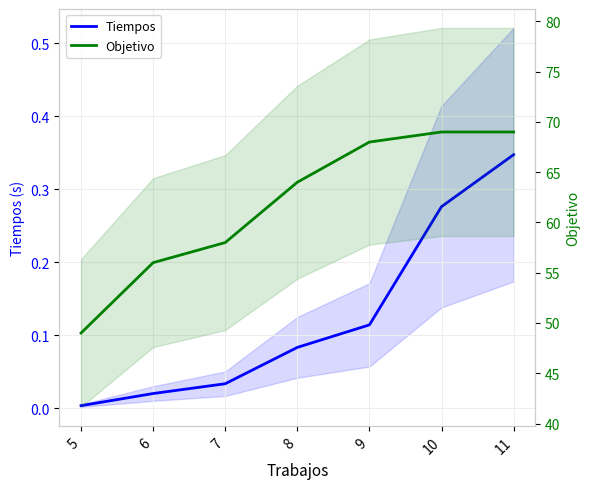

How many values in the Objetivo series exceed 64?

3